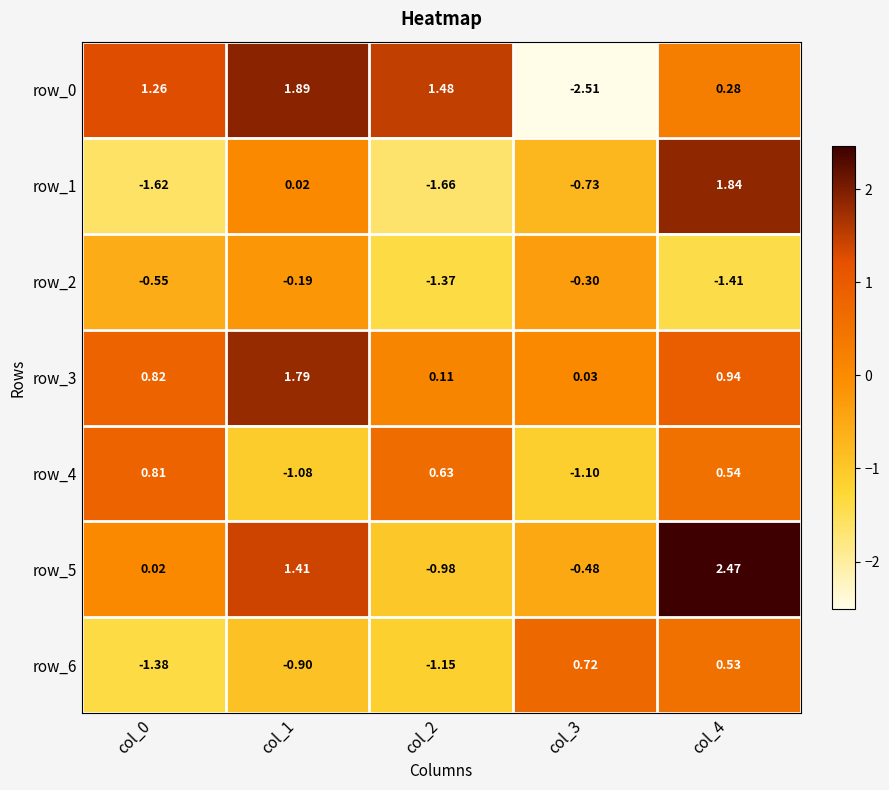

Is the value of row_2 at col_3 greater than the value of row_4 at col_1?

Yes